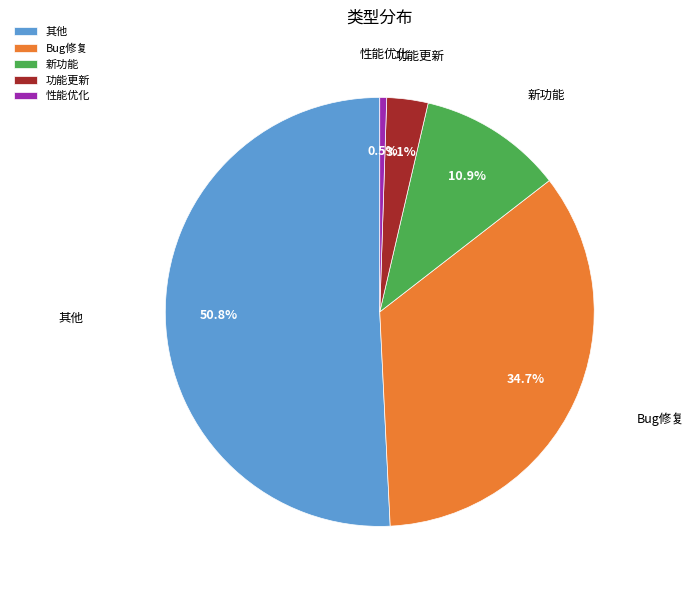

The 新功能 slice represents 18% of the pie. True or false?

False